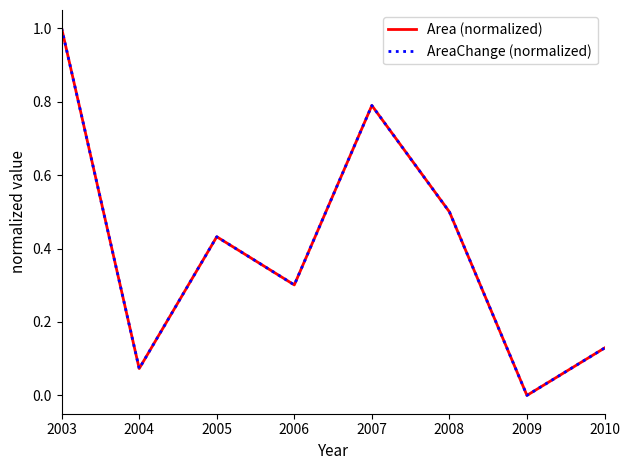

Which series has the largest total across all categories?

Area (normalized)